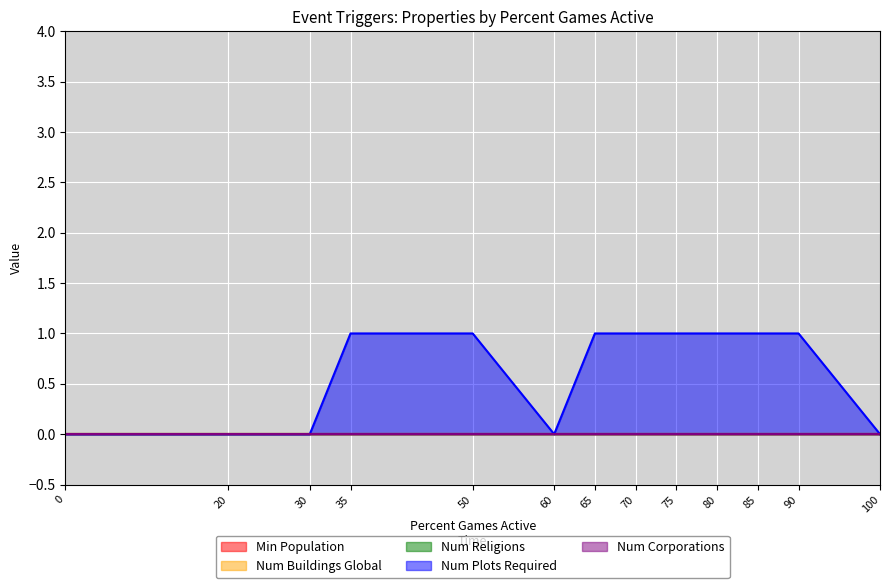

Which has a higher value, 100 or 35?

100